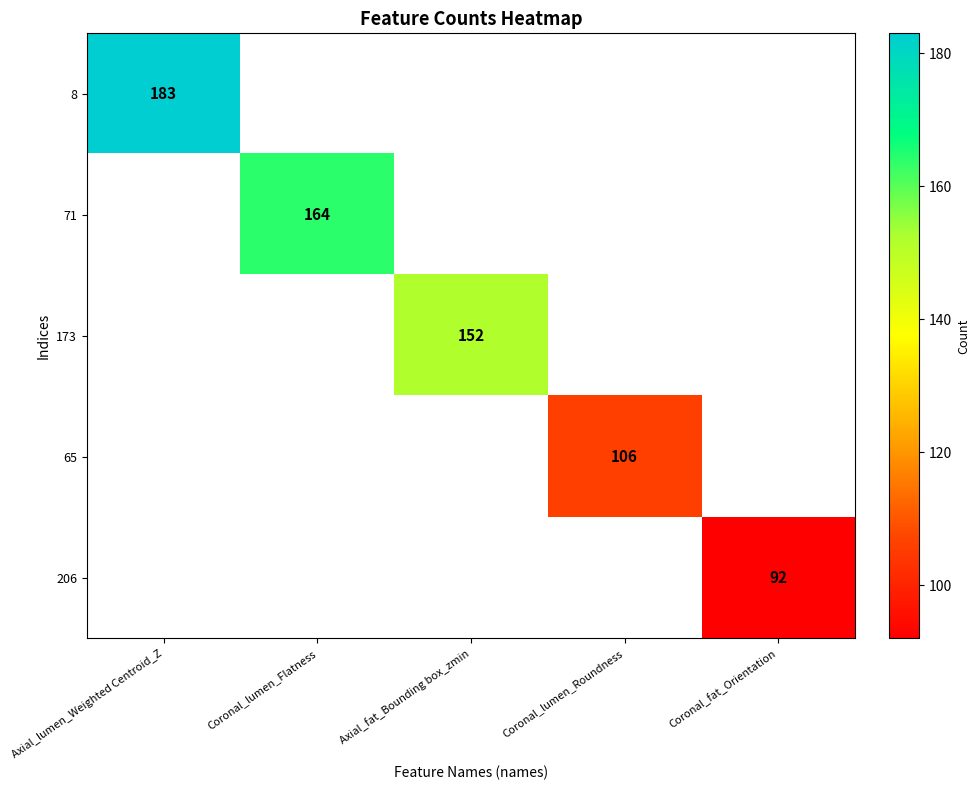

Which category has the highest value across all series?

Axial_lumen_Weighted Centroid_Z